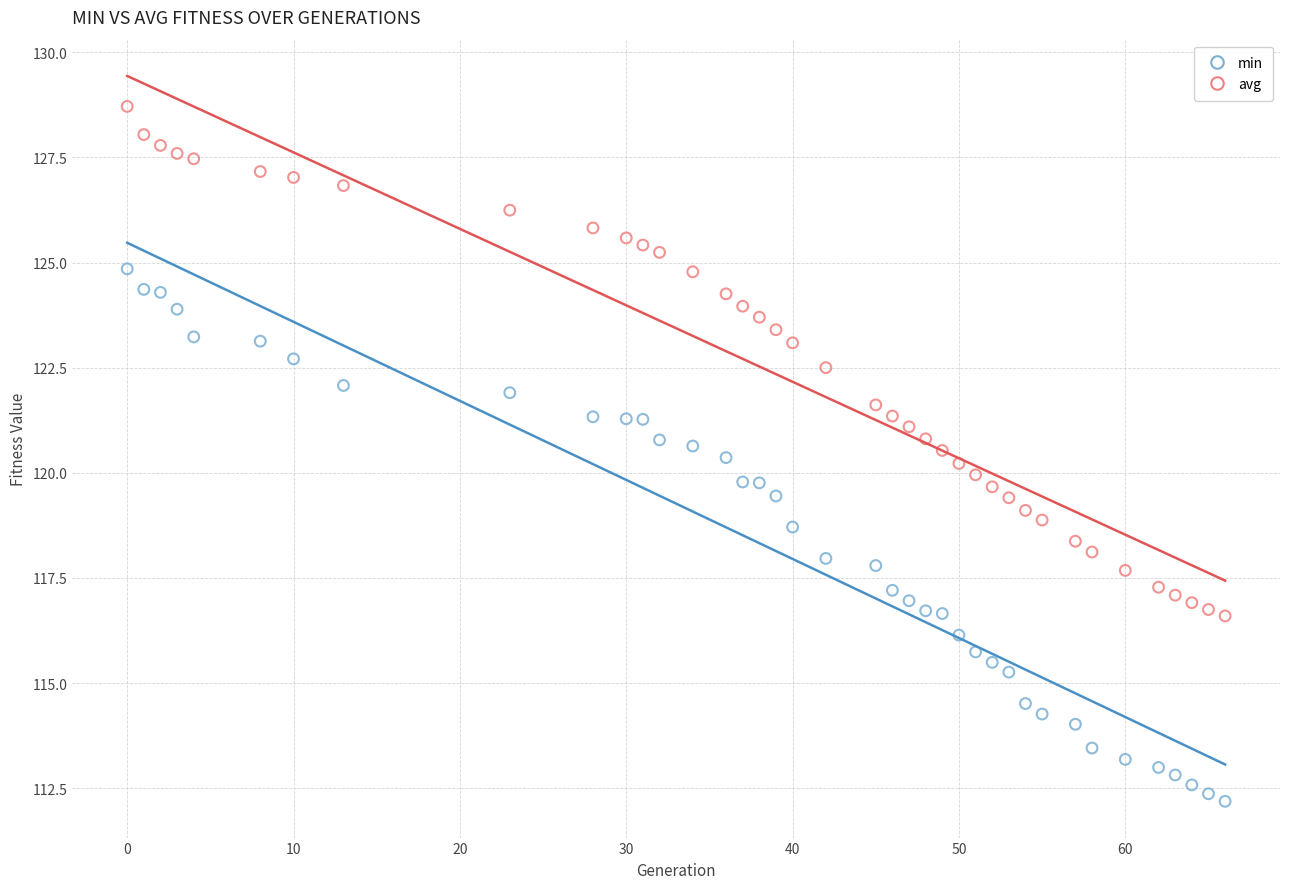

Which series contains the lowest Y value?

min